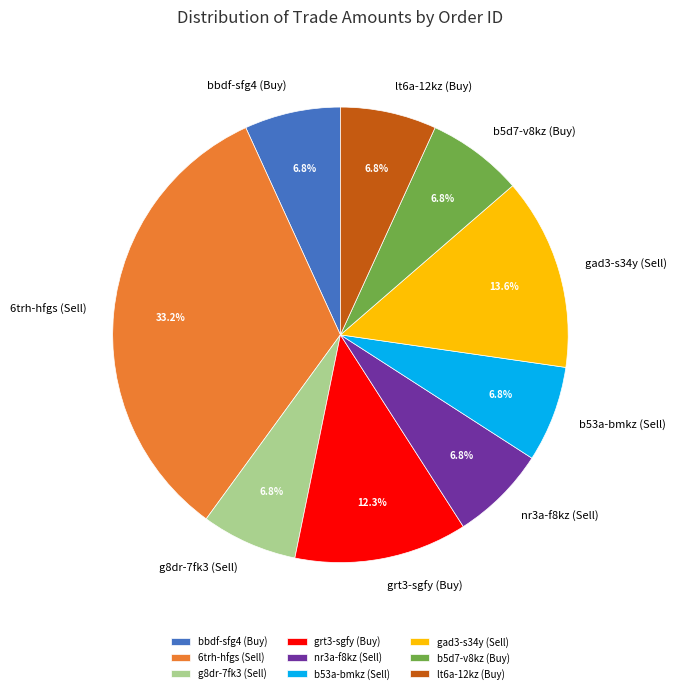

What is the largest slice in the pie chart?

6trh-hfgs (Sell)